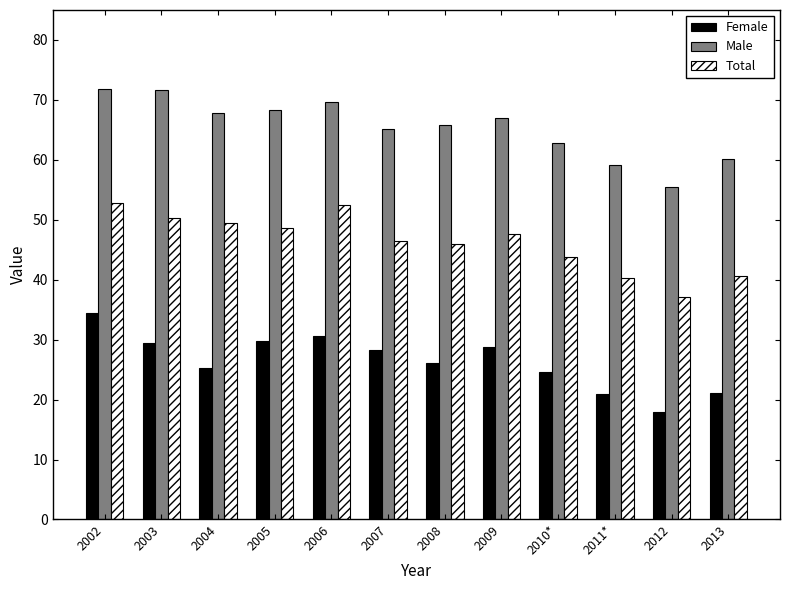

Are the bars grouped side by side (vs. stacked)?

Yes